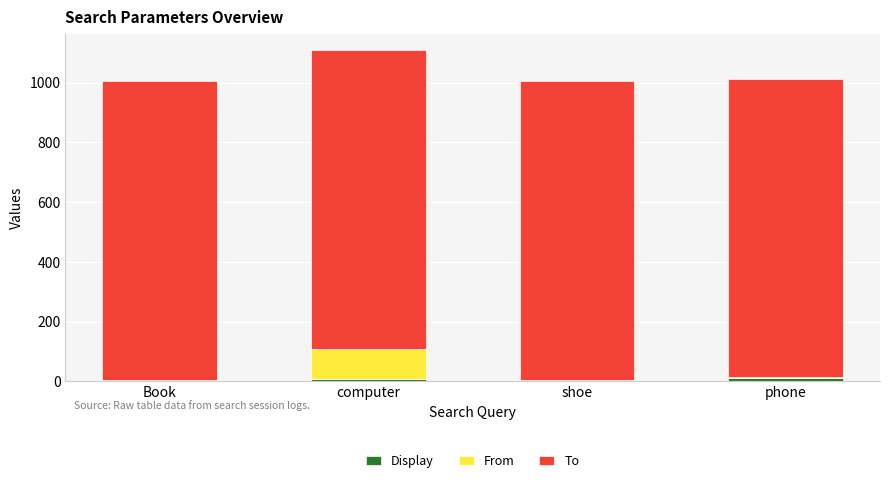

At which category is the sum across all series the highest?

computer